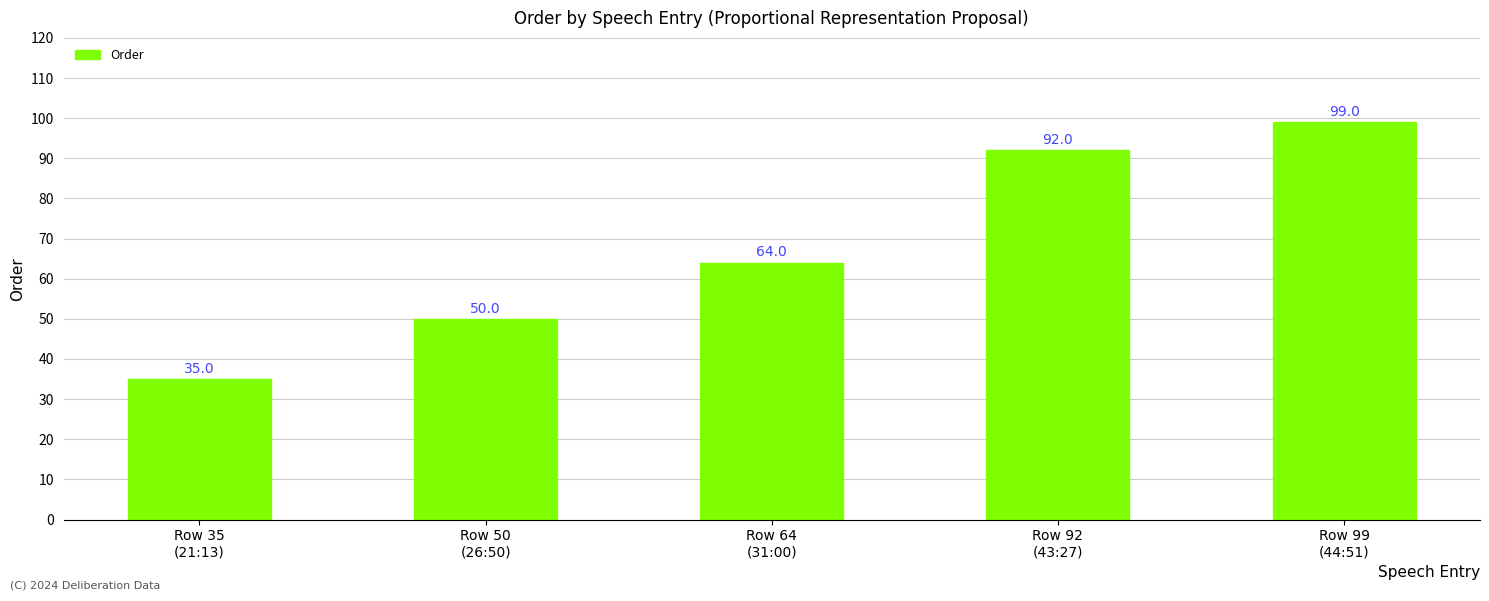

True or false: the data shows 35 at Row 35
(21:13).

True